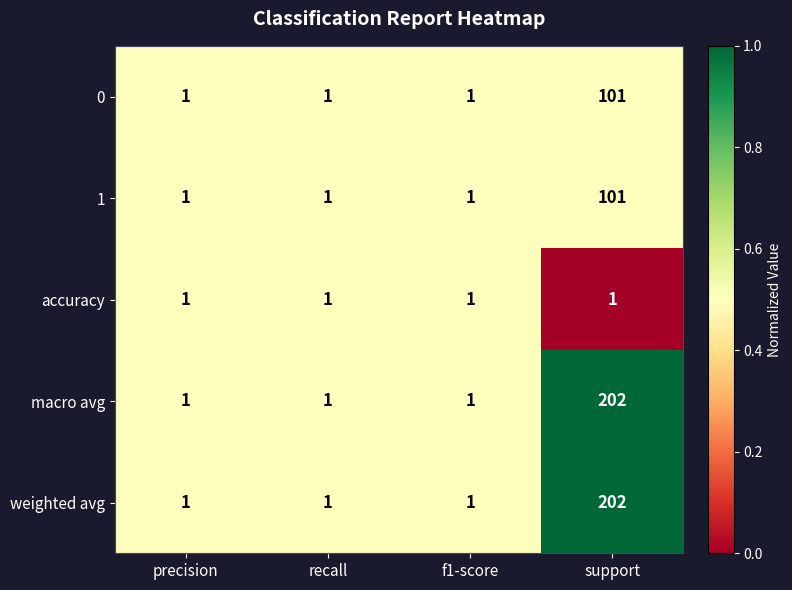

How many categories are shown in the chart?

4